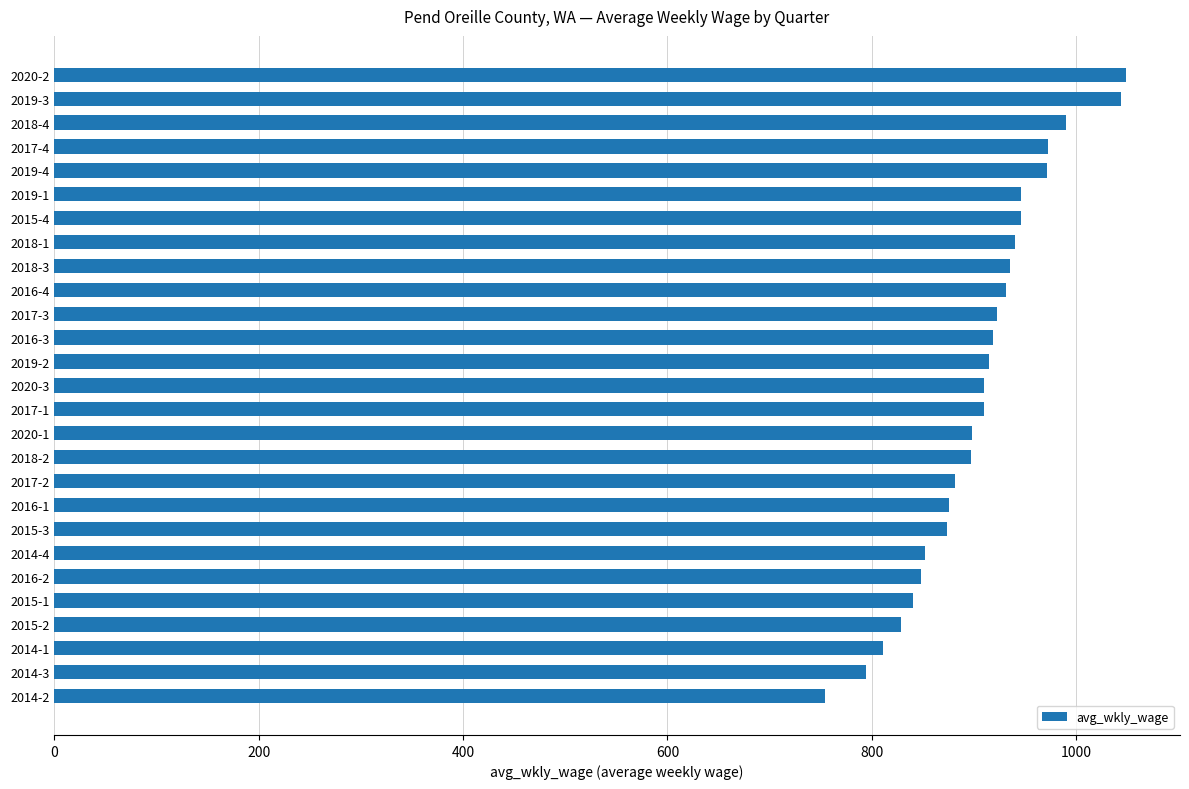

What is the difference between the maximum and minimum values?

295